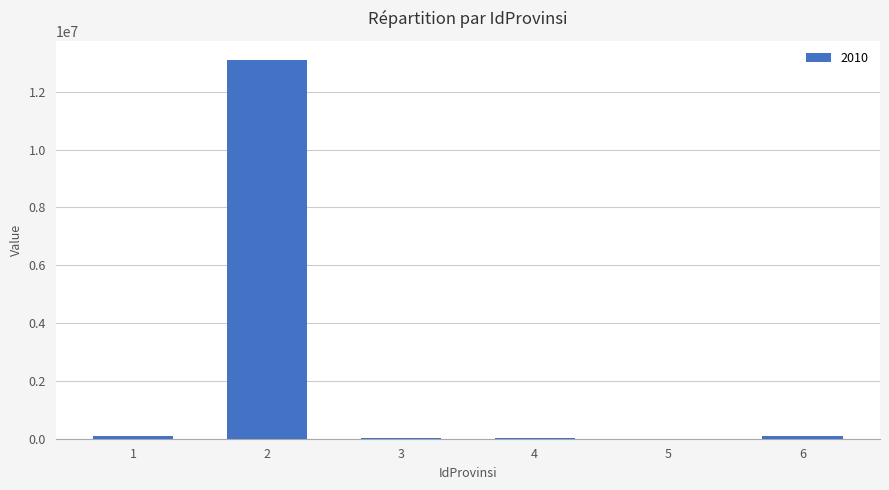

How many distinct data groups are displayed?

1